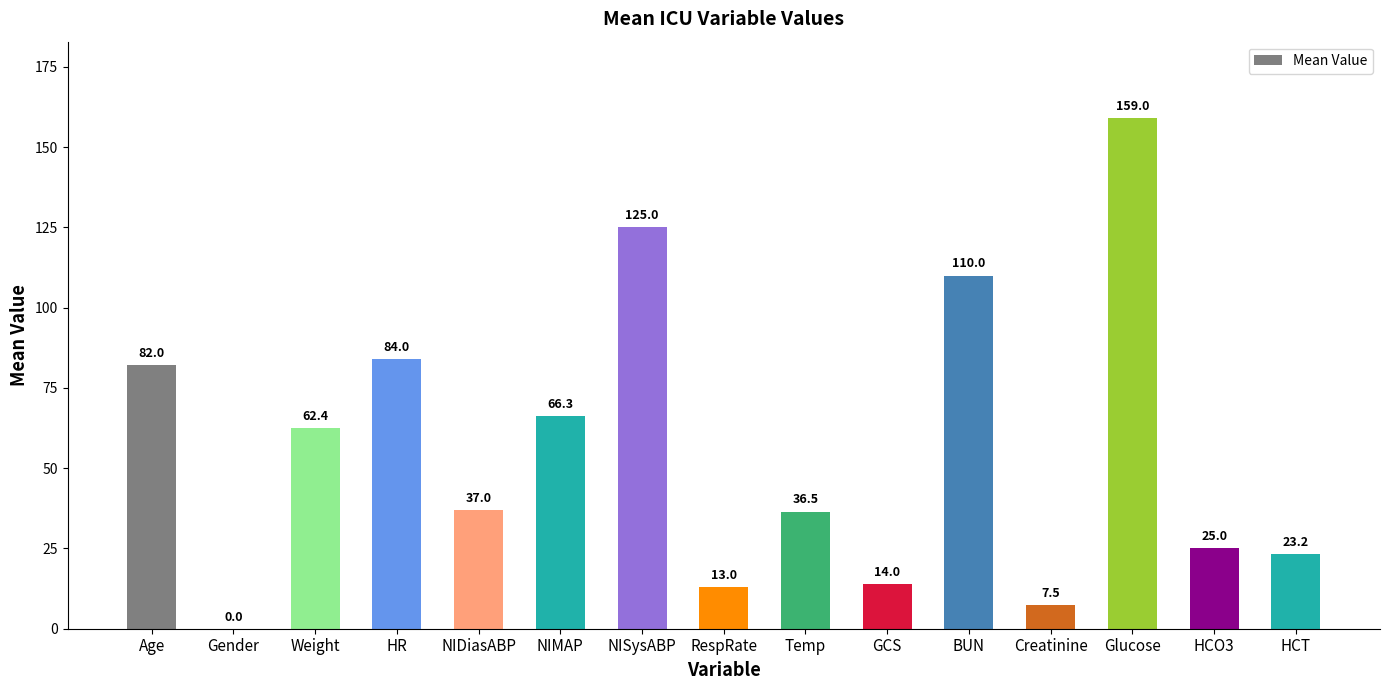

What is the average value?

56.3